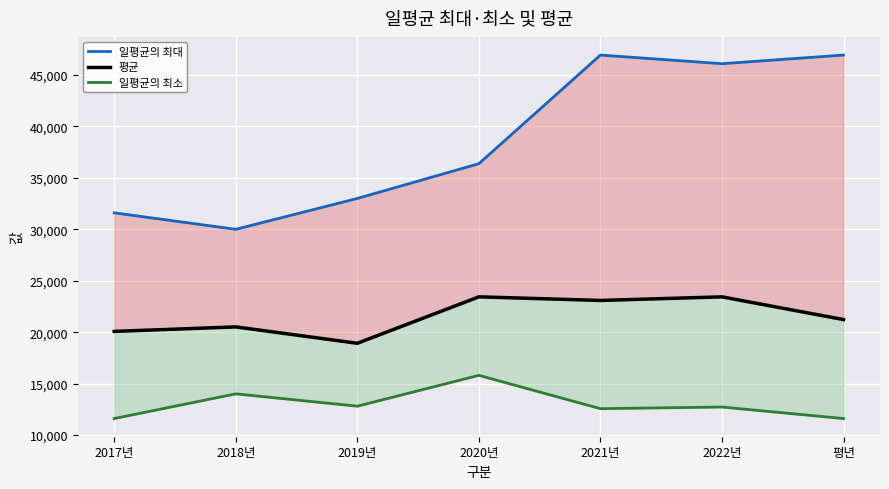

At which category is the sum across all series the highest?

2021년